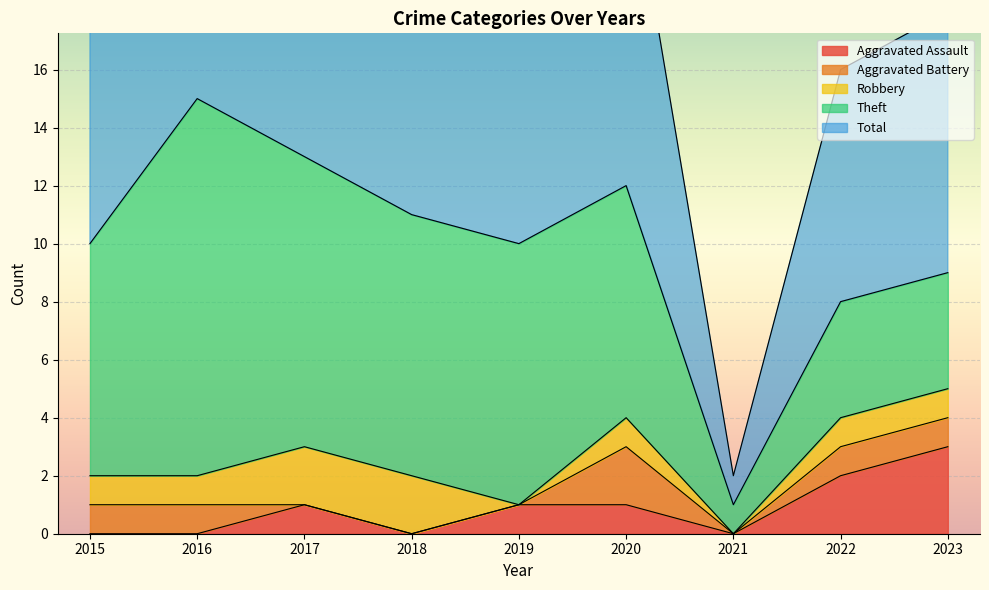

Which category has the highest value across all series?

2016